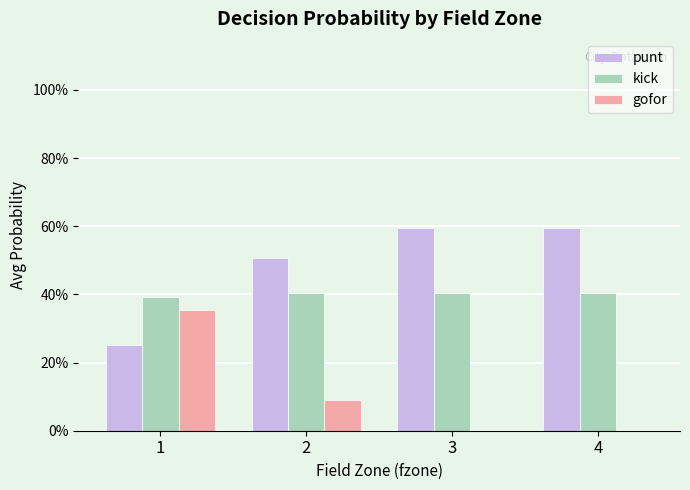

Which category has the highest value across all series?

4